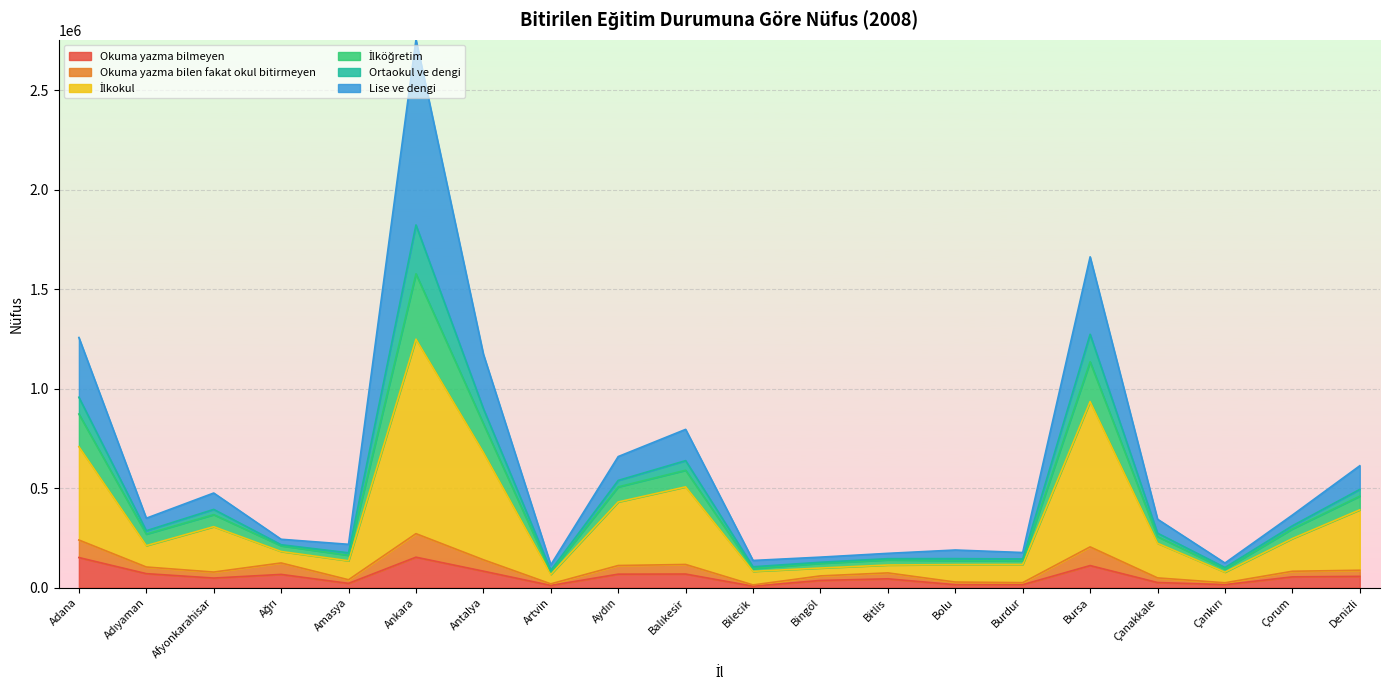

What is the maximum value for Okuma yazma bilmeyen?

153179